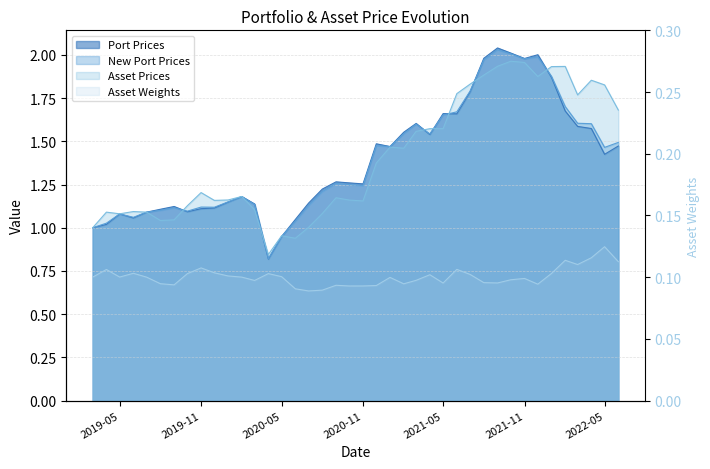

What position from the right is 01/09/2020?

22